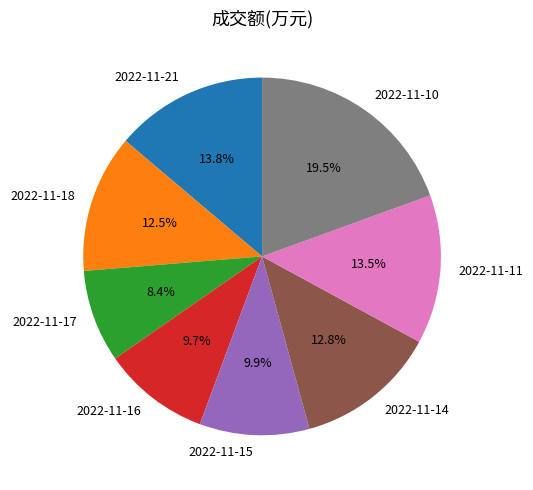

To the nearest percent, what is the average slice percentage?

12%